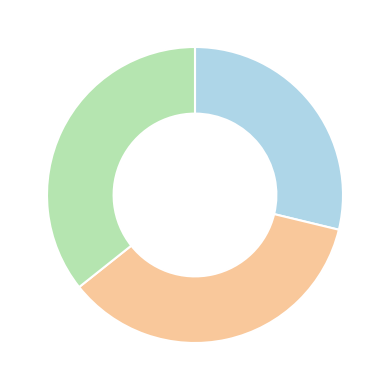

Does any single category account for the majority?

No